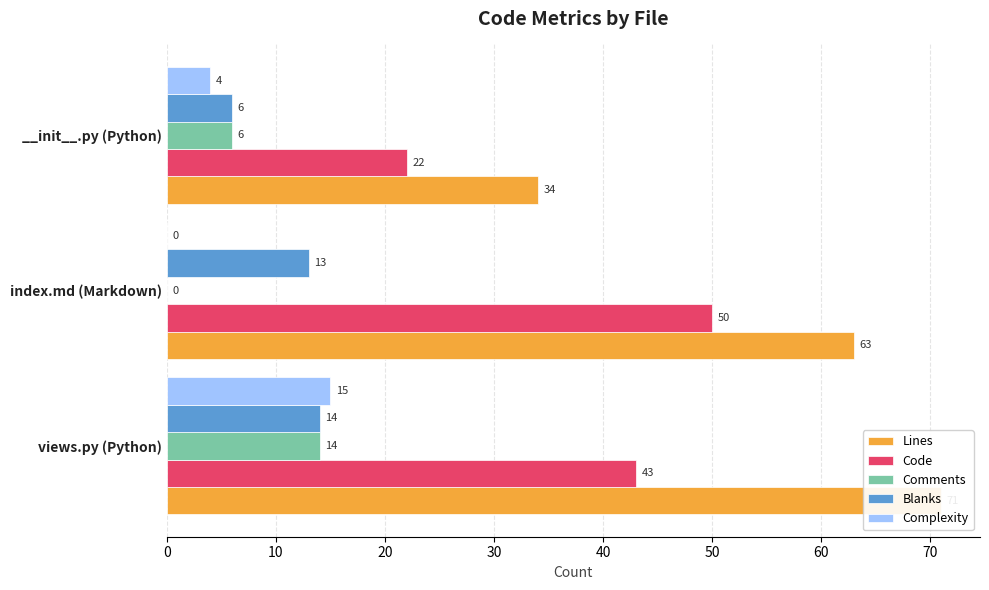

What is the maximum value shown in the chart?

71